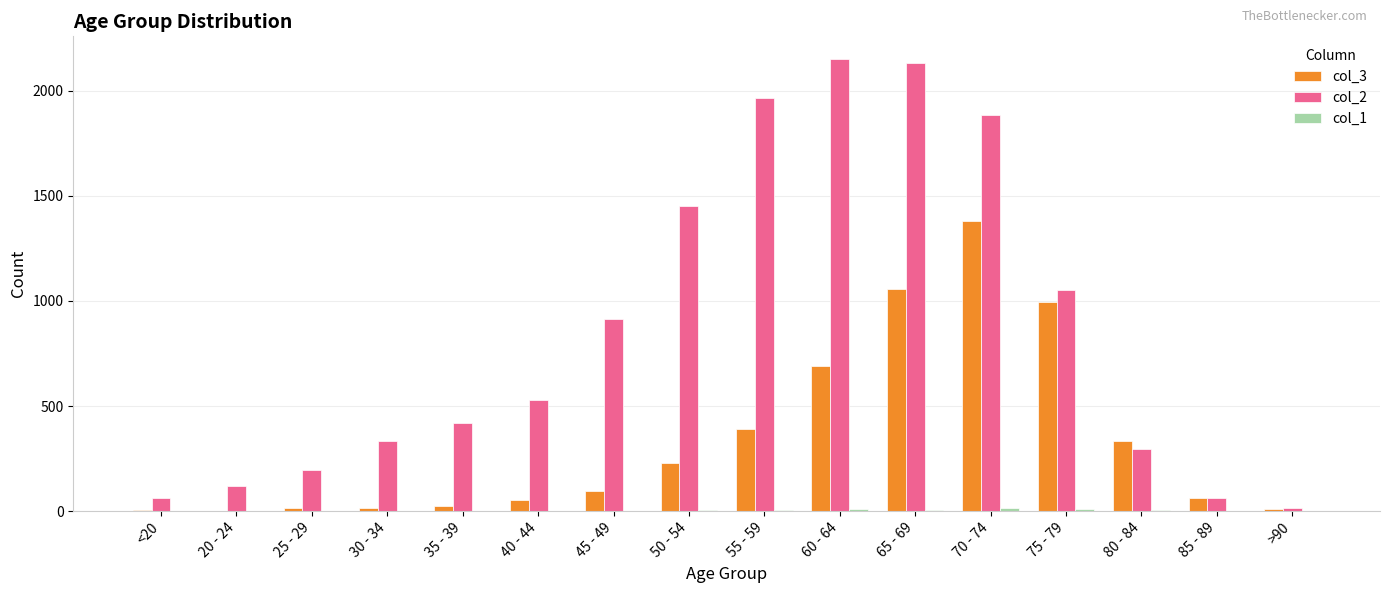

The value of col_3 at 70 - 74 is 1381. True or false?

True